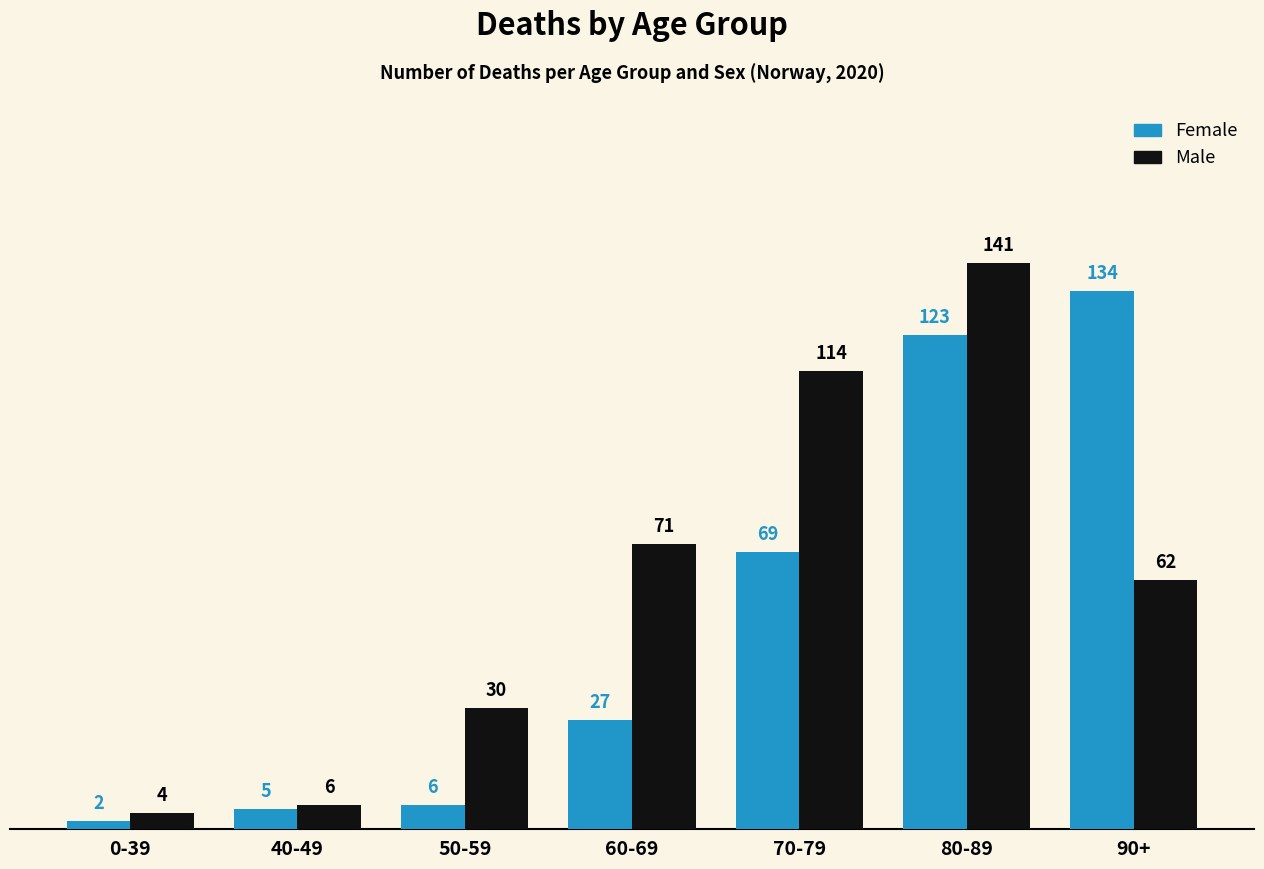

What is the spread (max minus min) of values at 90+?

72